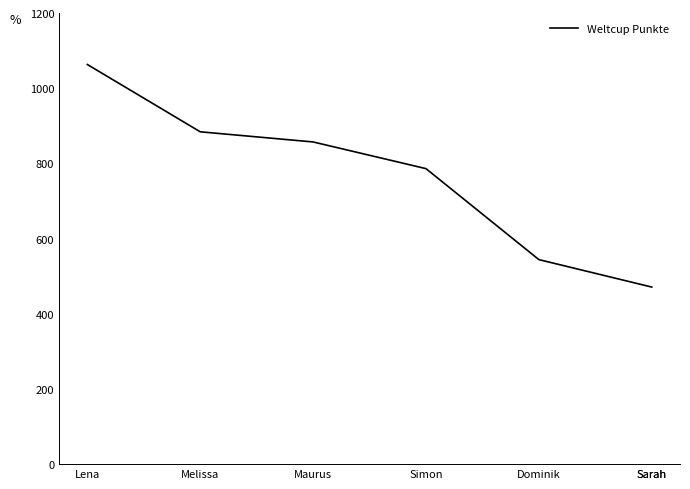

What is the sum of the values at Sarah and Dominik?

1015